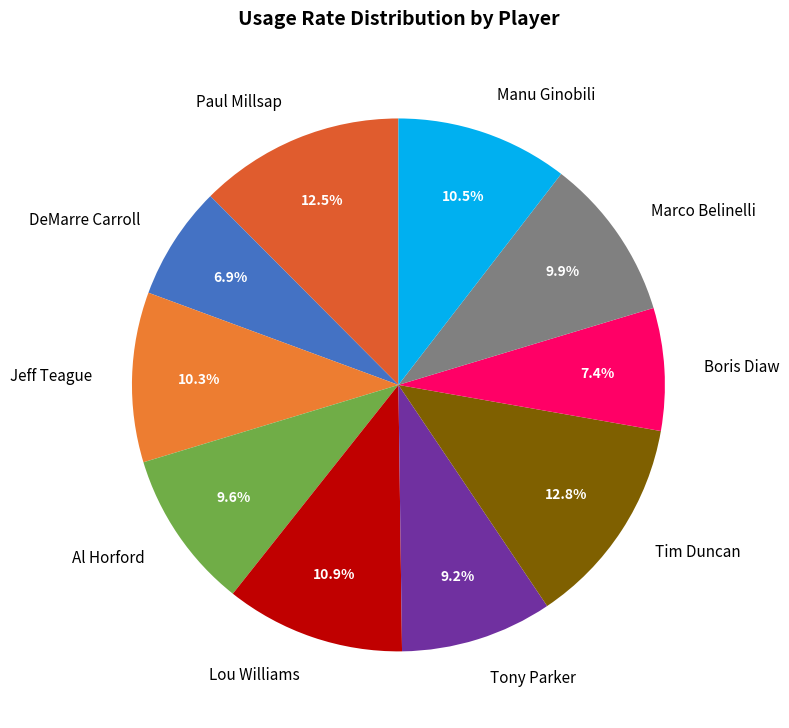

The Marco Belinelli slice represents 20% of the pie. True or false?

False